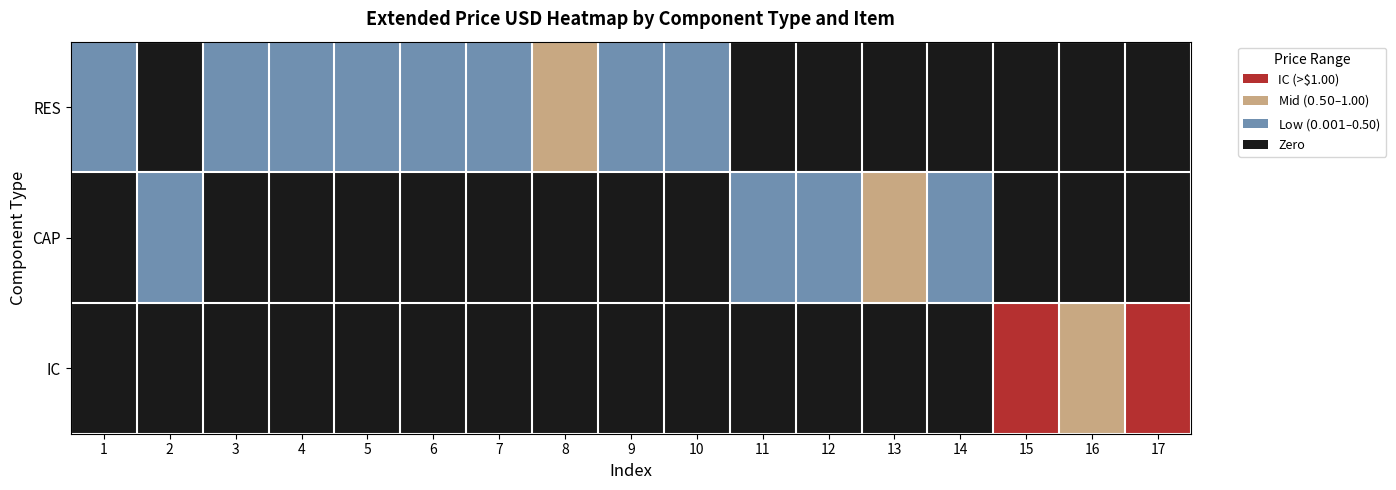

Between 8 and 5, which is larger?

8